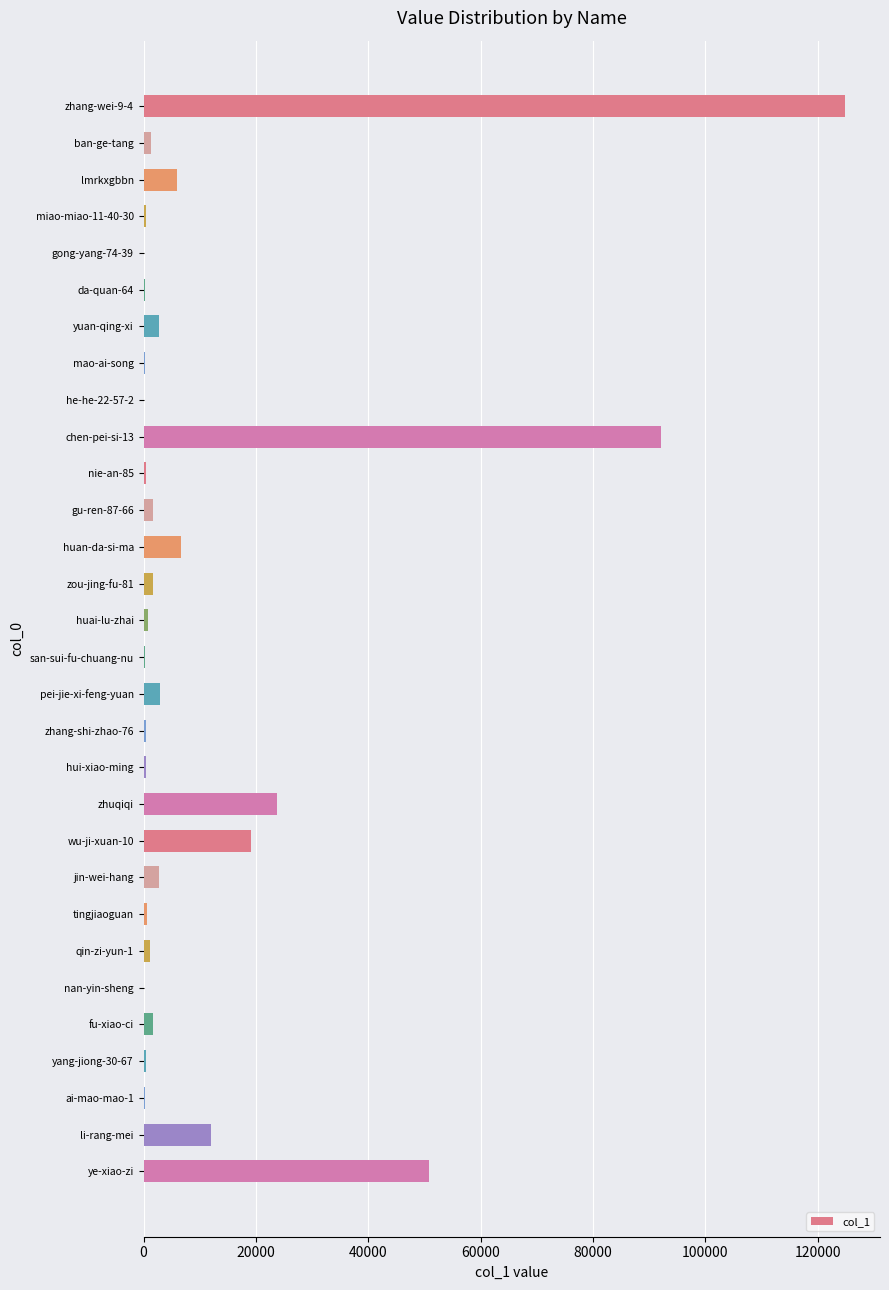

True or false: the data shows 6730 at huan-da-si-ma.

True